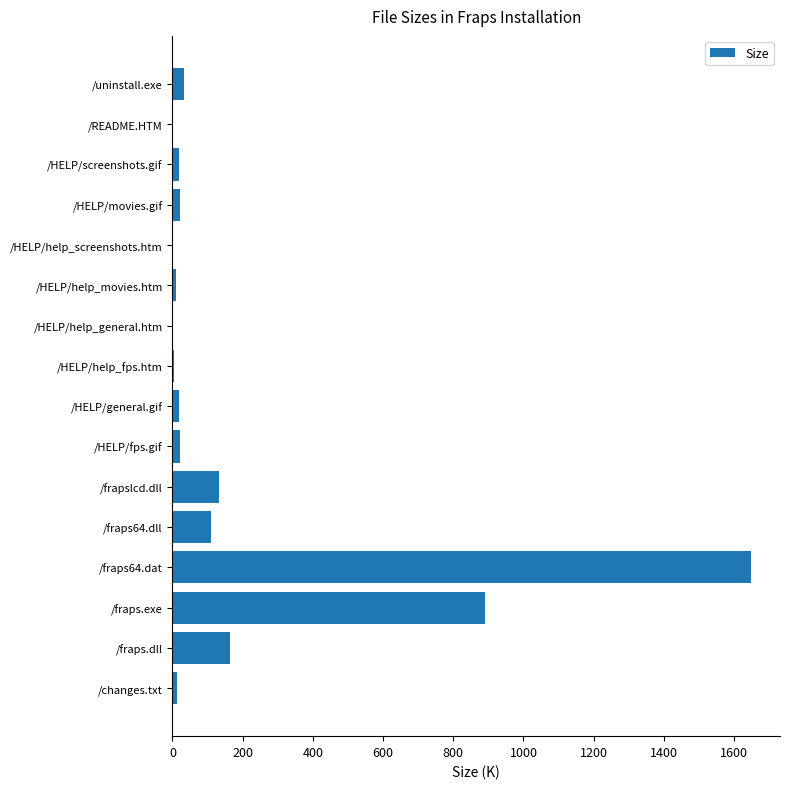

At which category does the chart reach its peak across all series?

/fraps64.dat